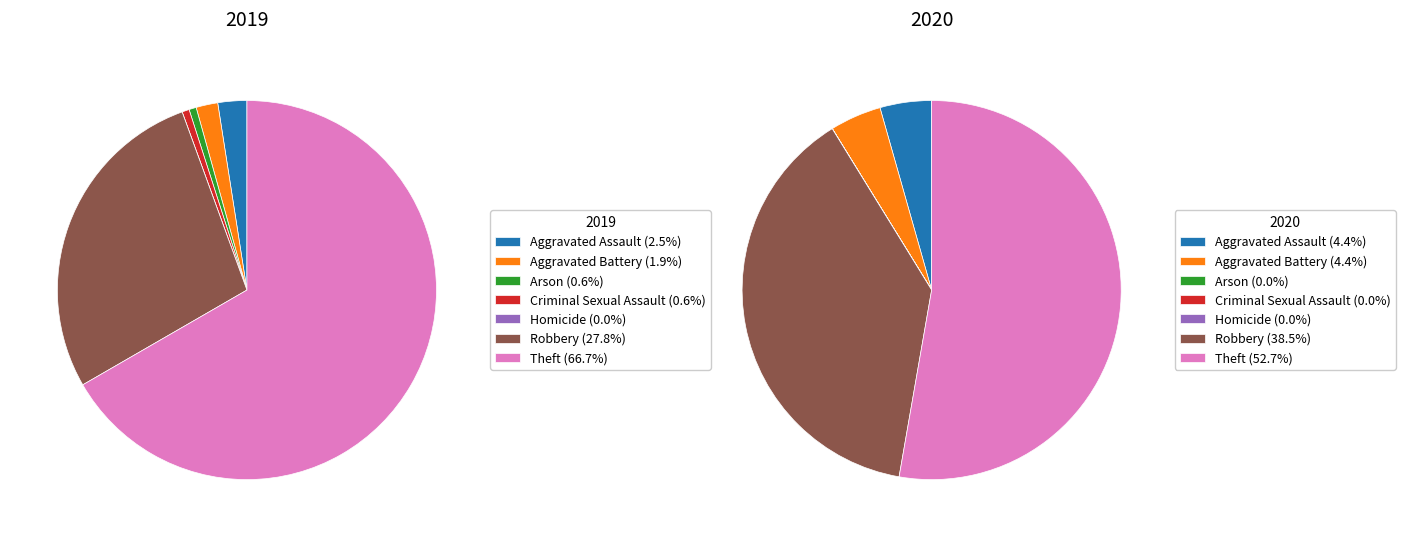

Does 5 represent more than half of the total?

No